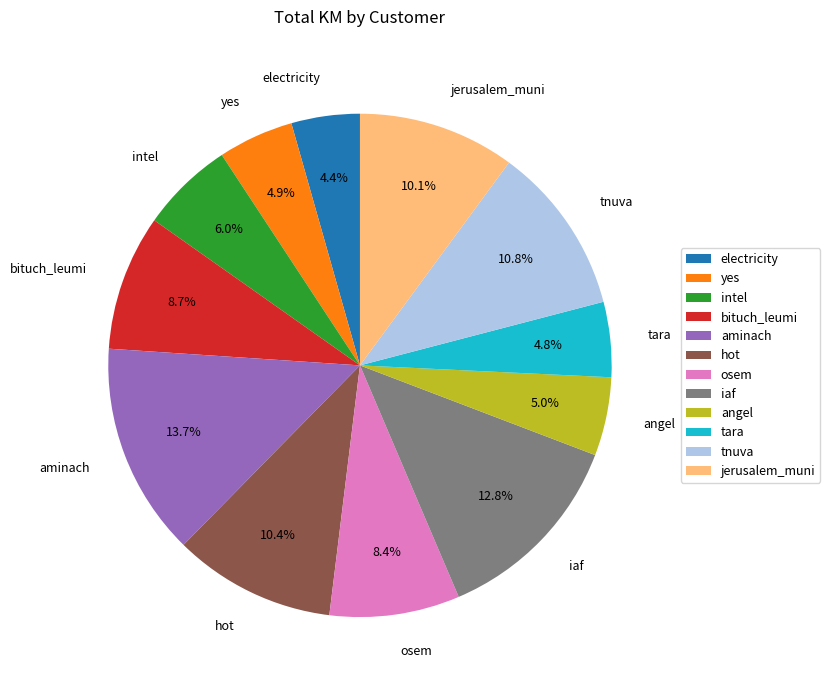

What percentage is the osem slice, to the nearest percent?

8%